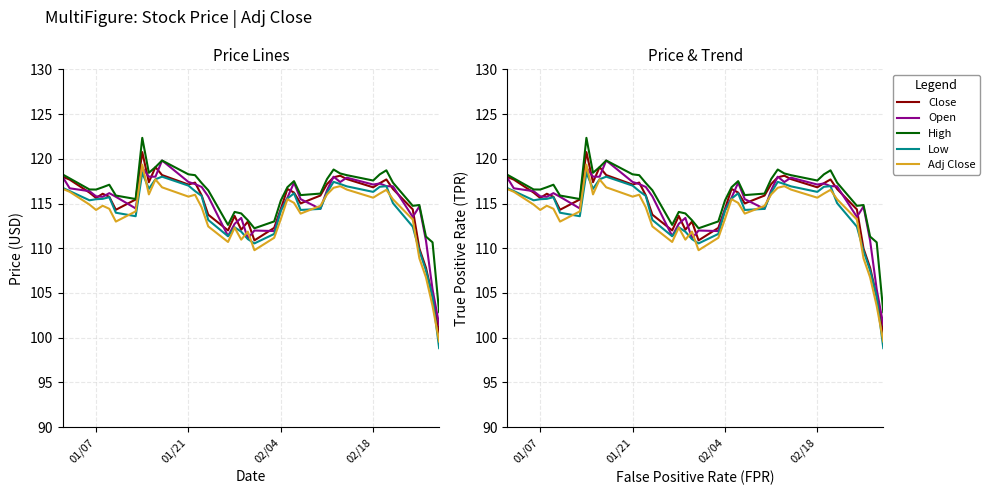

What is the difference between the second highest and second lowest values in the Adj Close series?

14.1